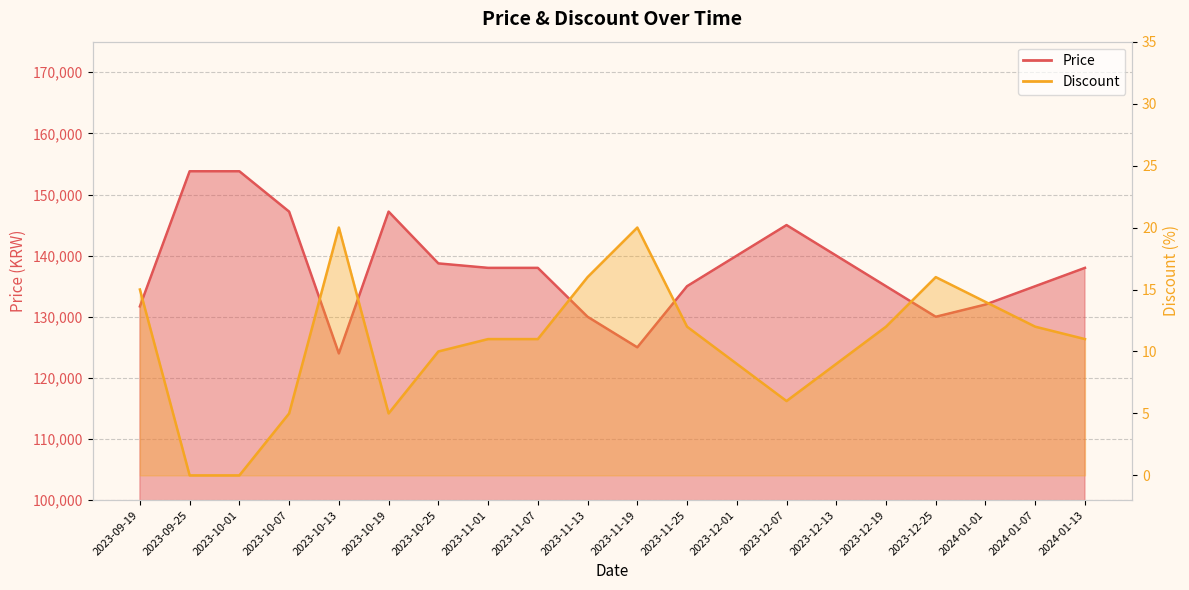

What is the sum of the Discount values at 2023-12-19 and 2024-01-01?

26